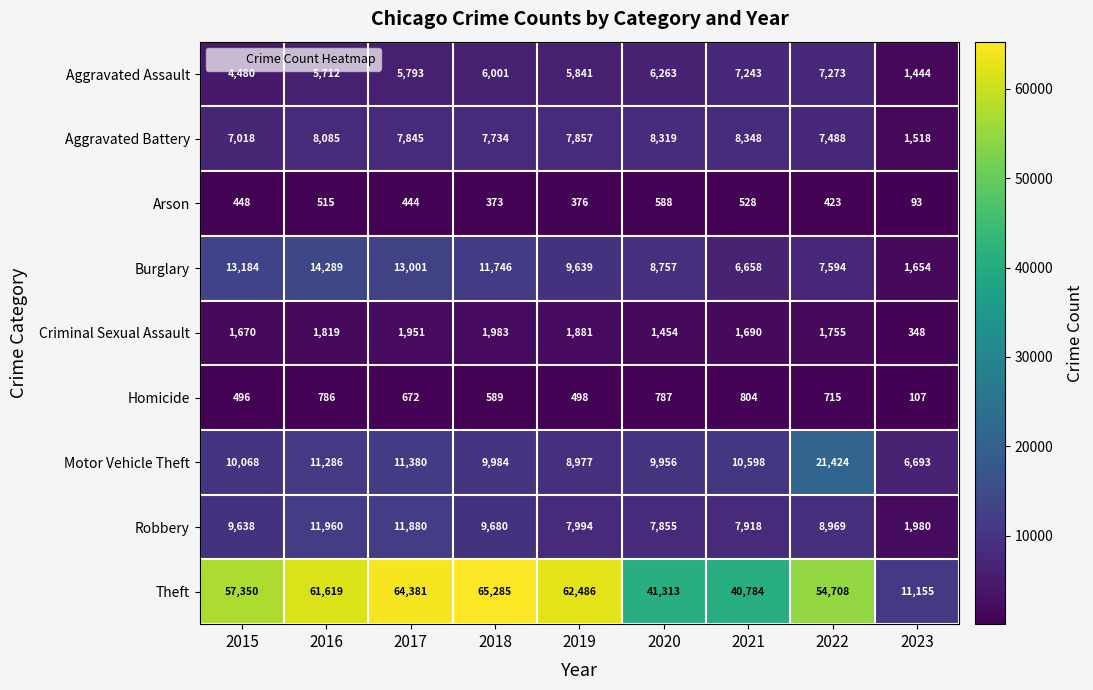

True or false: Theft has a value of 41313 at 2020.

True